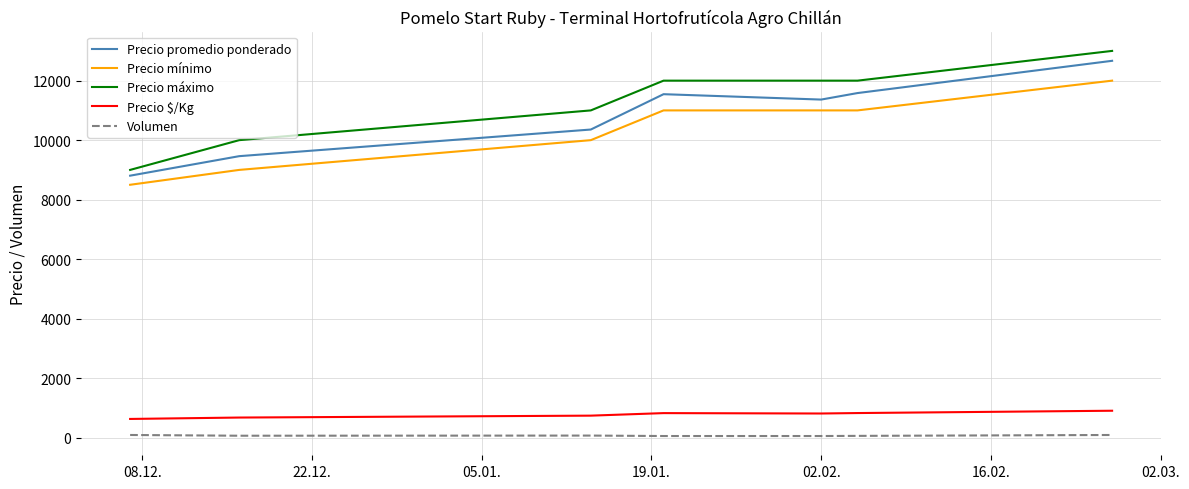

What is the average value of the Precio mínimo series?

10357